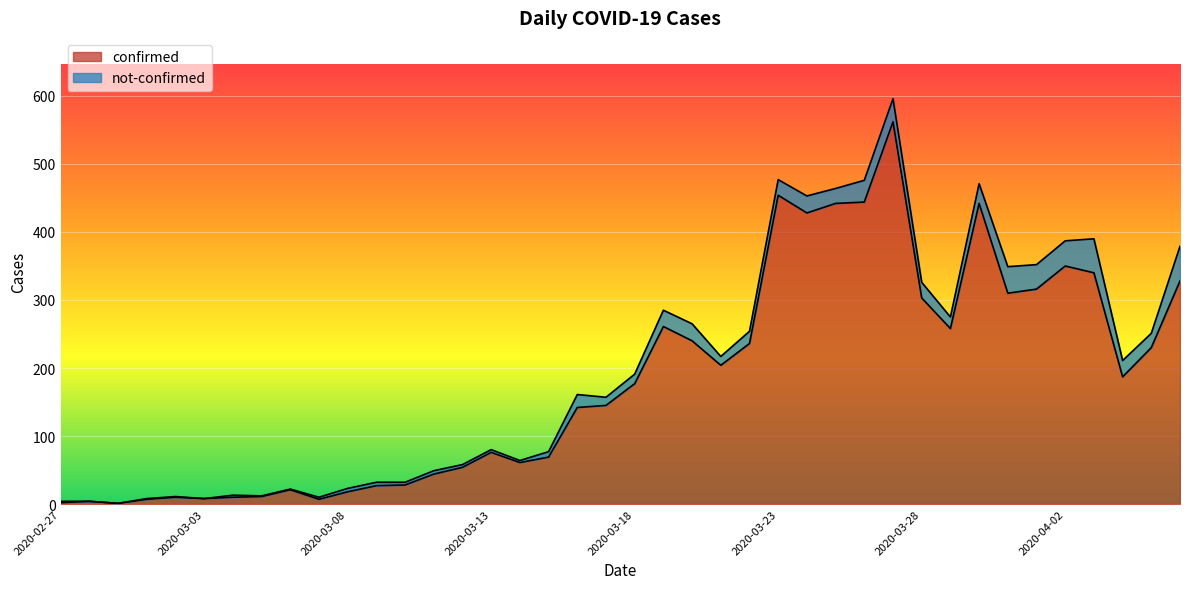

Which label corresponds to the smallest value in the chart?

2020-02-29